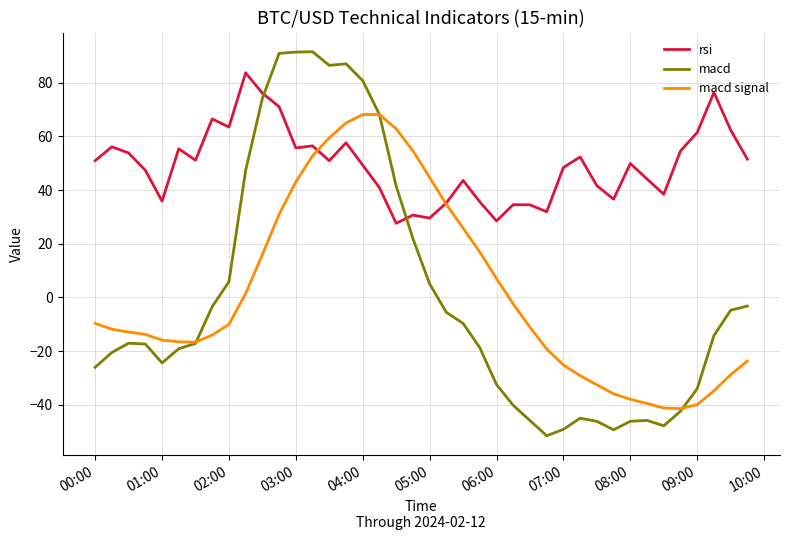

After their last crossing, which series has the higher values: macd or rsi?

rsi